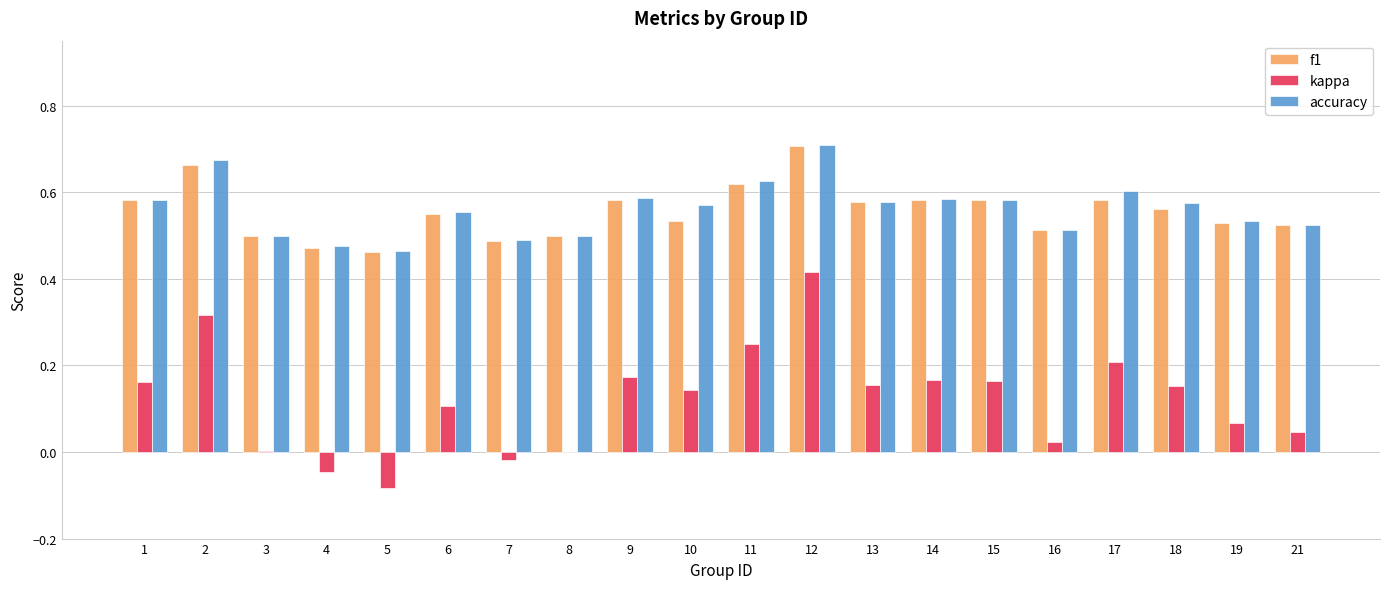

What is the sum of the accuracy values at 6 and 12?

1.3